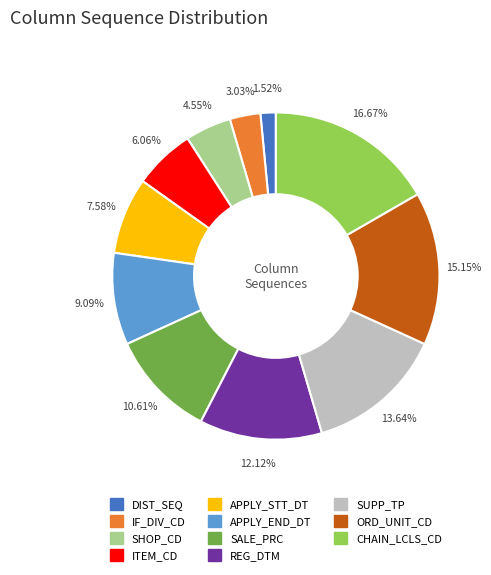

Does CHAIN_LCLS_CD account for over 50% of the chart?

No